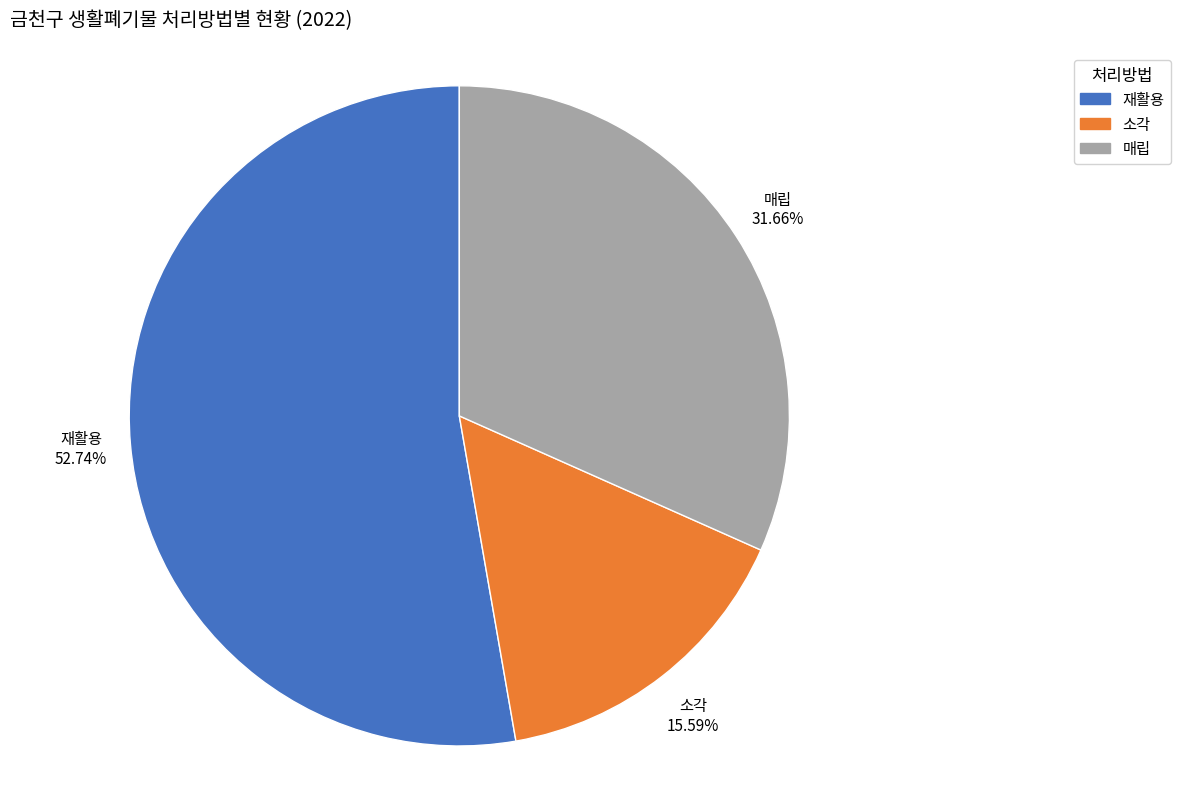

Is 소각 the majority of the pie?

No